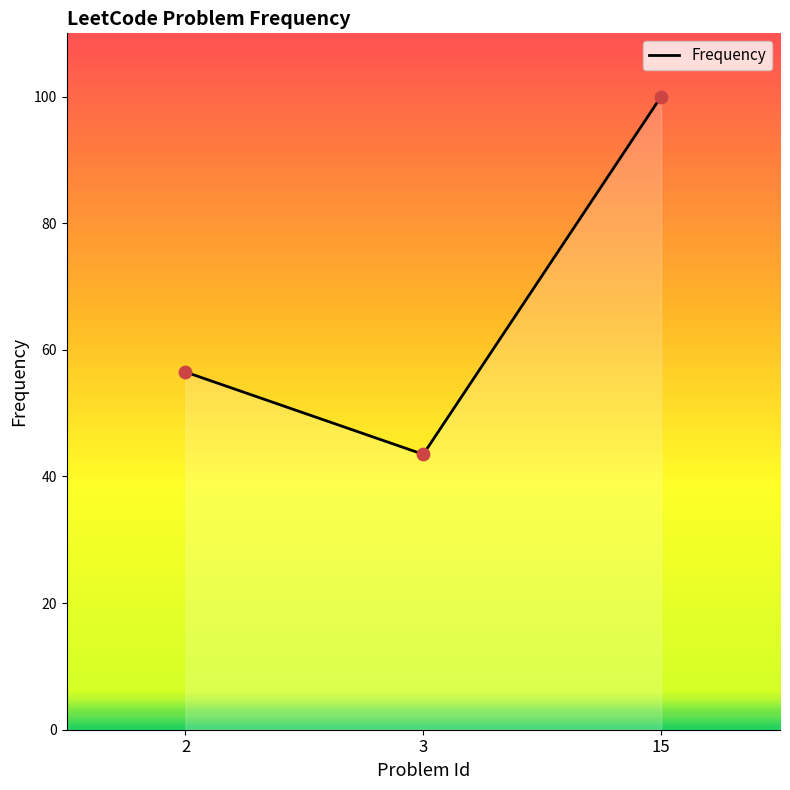

Between 15 and 3, which is larger?

15